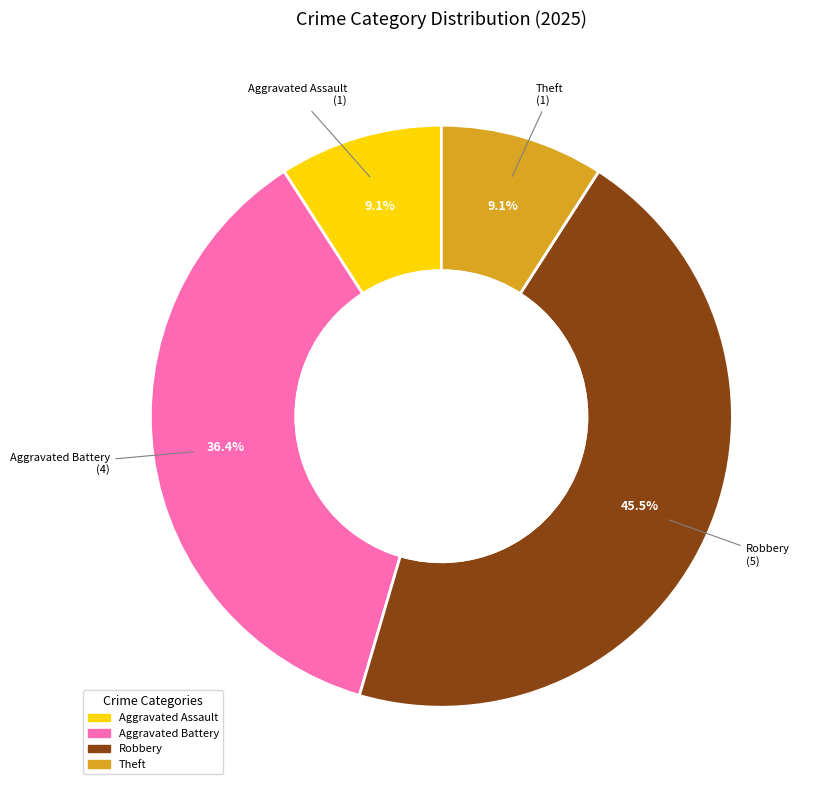

Is there any slice that represents more than half of the pie?

No